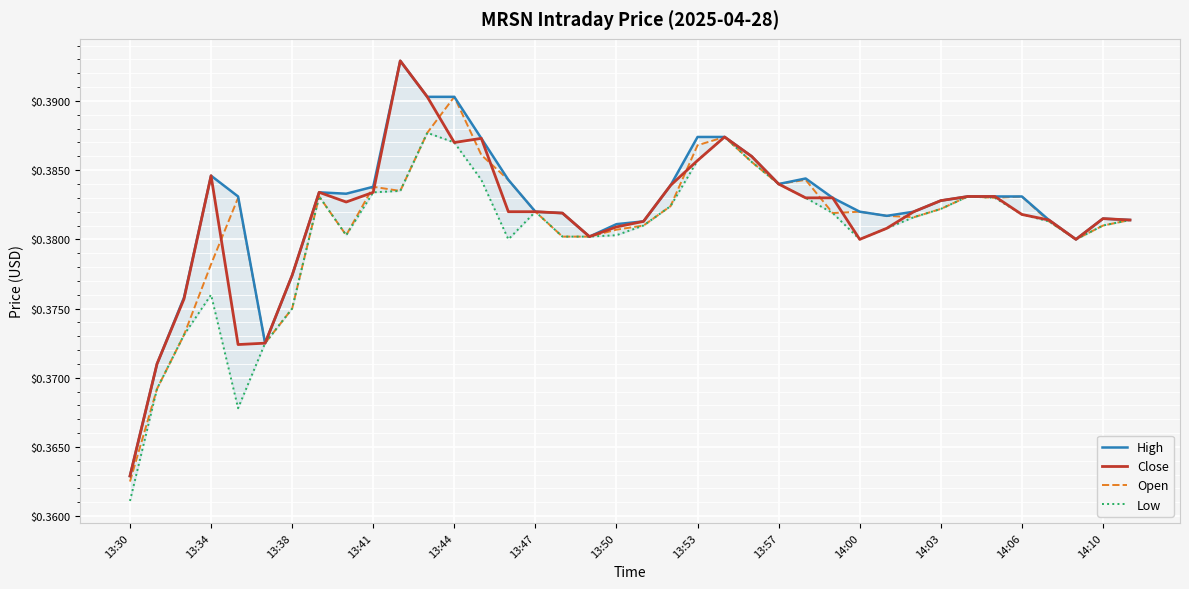

The value of Close at 13:30 is 0.2. True or false?

False